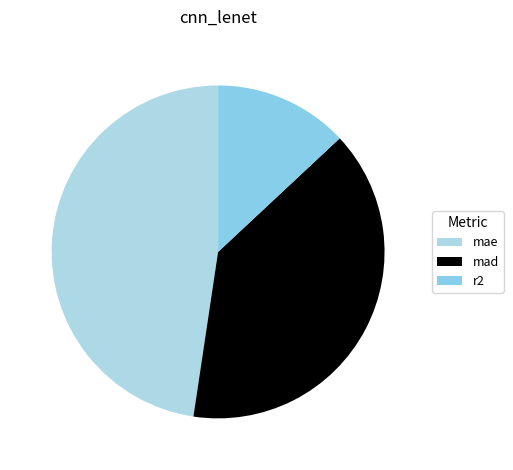

To the nearest percent, what is the average slice percentage?

33%